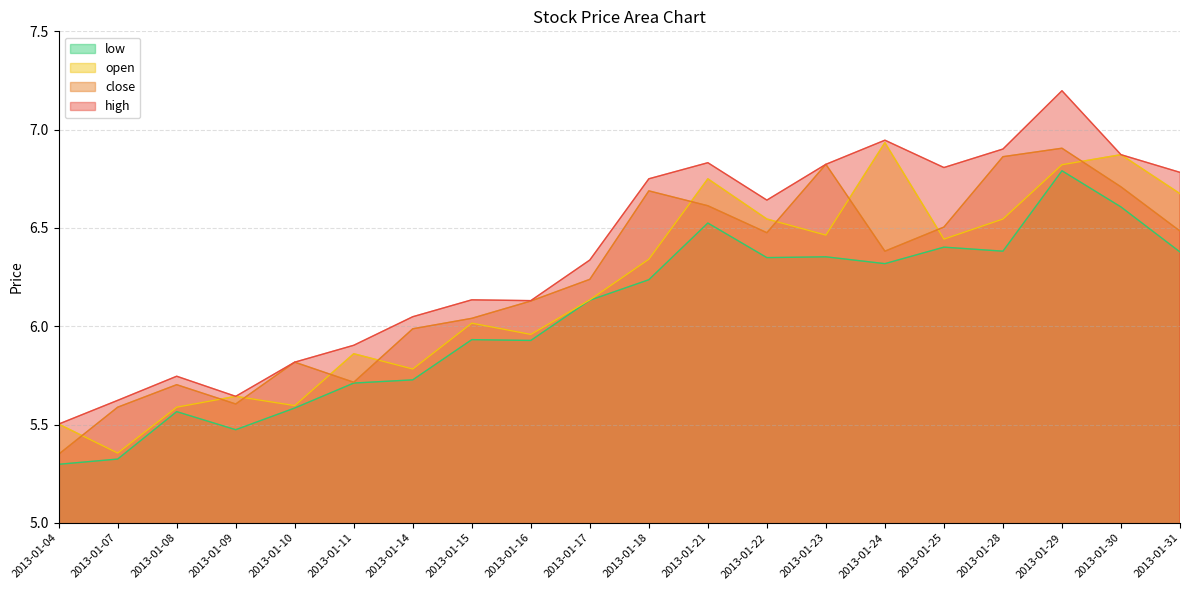

Does the chart display data point markers on the line(s)?

No